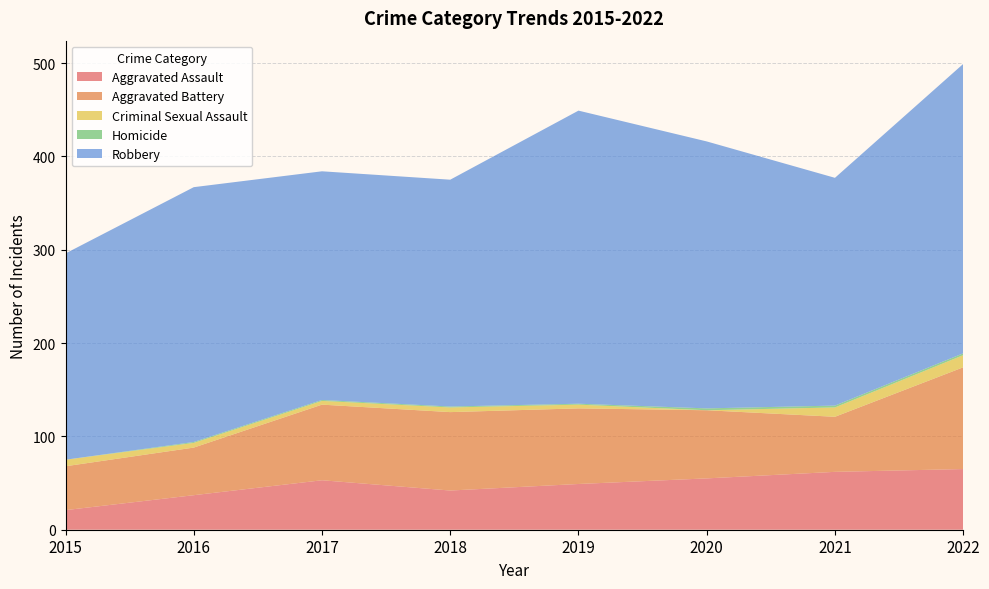

Reading left to right, list all the values displayed in this chart.

Aggravated Assault: 2015=21	2016=37	2017=53	2018=42	2019=49	2020=55	2021=62	2022=65
Aggravated Battery: 2015=47	2016=51	2017=81	2018=84	2019=81	2020=73	2021=59	2022=109
Criminal Sexual Assault: 2015=7	2016=5	2017=4	2018=5	2019=4	2020=0	2021=10	2022=13
Homicide: 2015=0	2016=1	2017=1	2018=1	2019=1	2020=2	2021=2	2022=2
Robbery: 2015=221	2016=273	2017=245	2018=243	2019=314	2020=286	2021=244	2022=310